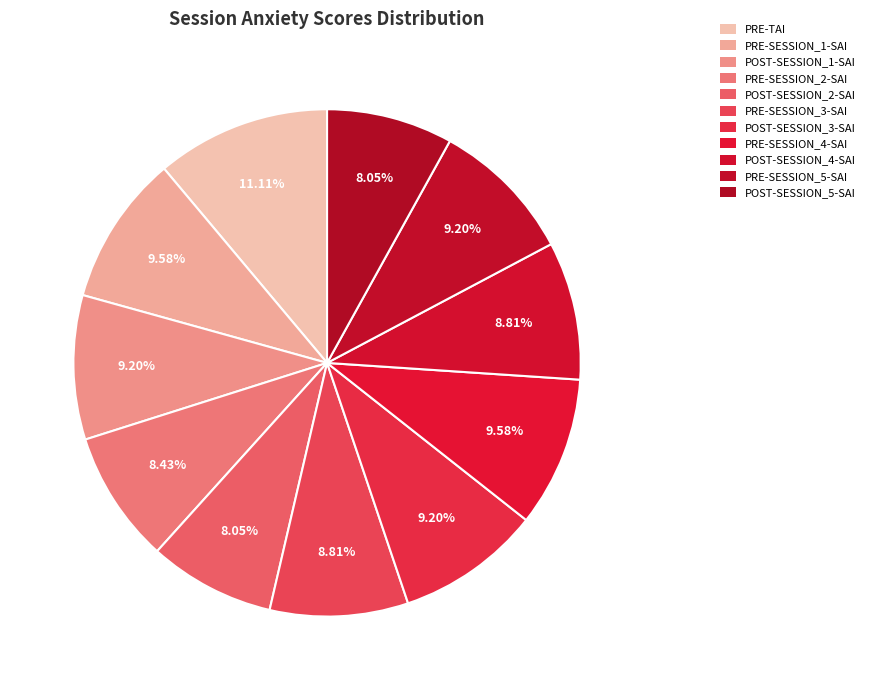

How many segments does this pie chart have?

11